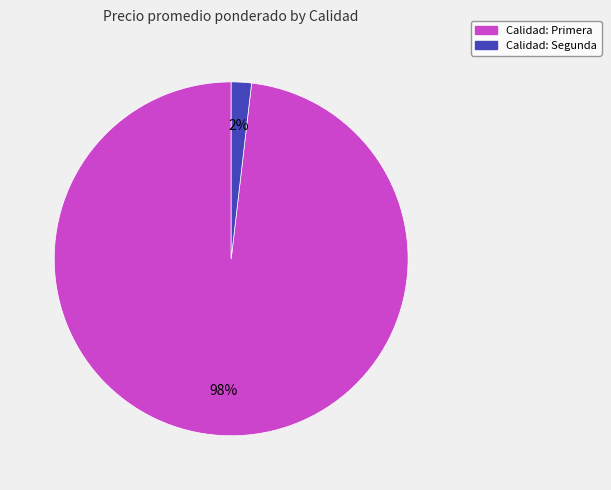

Is there any slice that represents more than half of the pie?

Yes